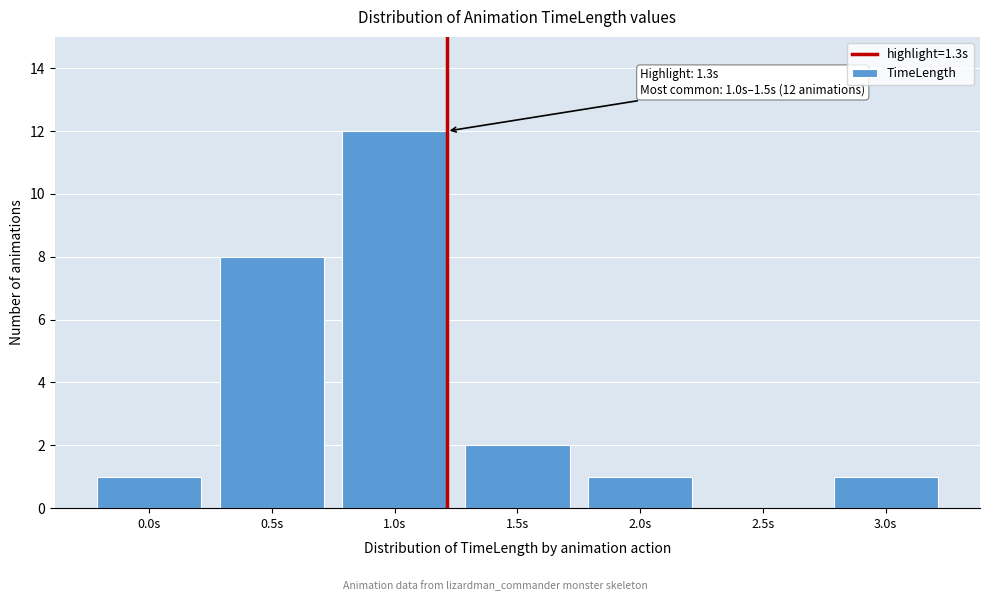

Reading left to right, extract all data points from this chart.

0.0s=1	0.5s=8	1.0s=12	1.5s=2	2.0s=1	2.5s=0	3.0s=1